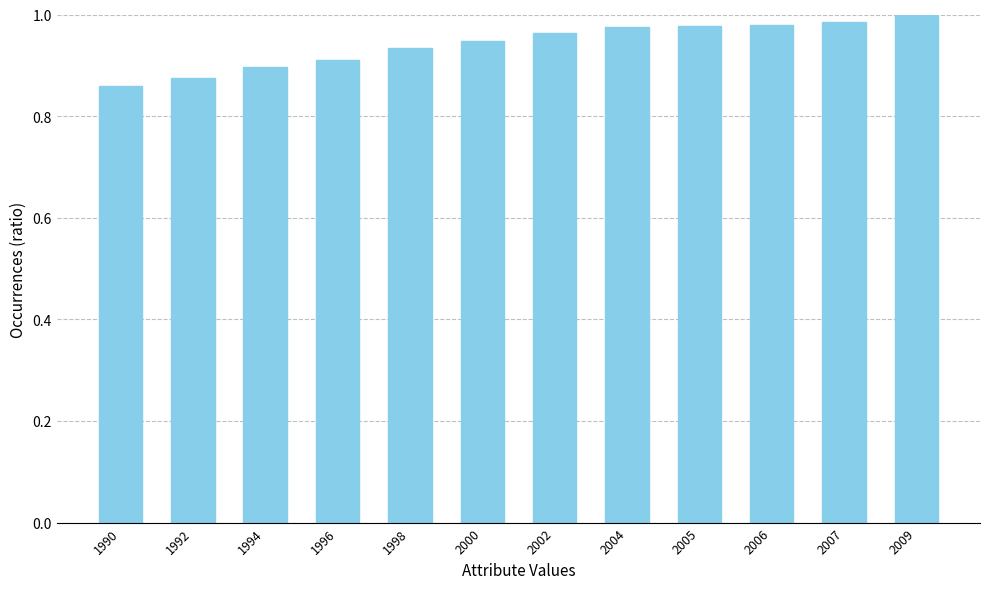

What is the difference between the maximum and minimum values?

0.1